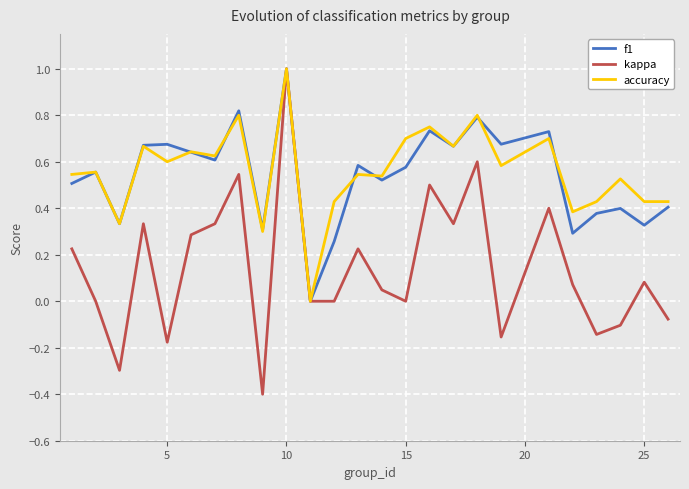

What is the minimum value for kappa?

-0.4